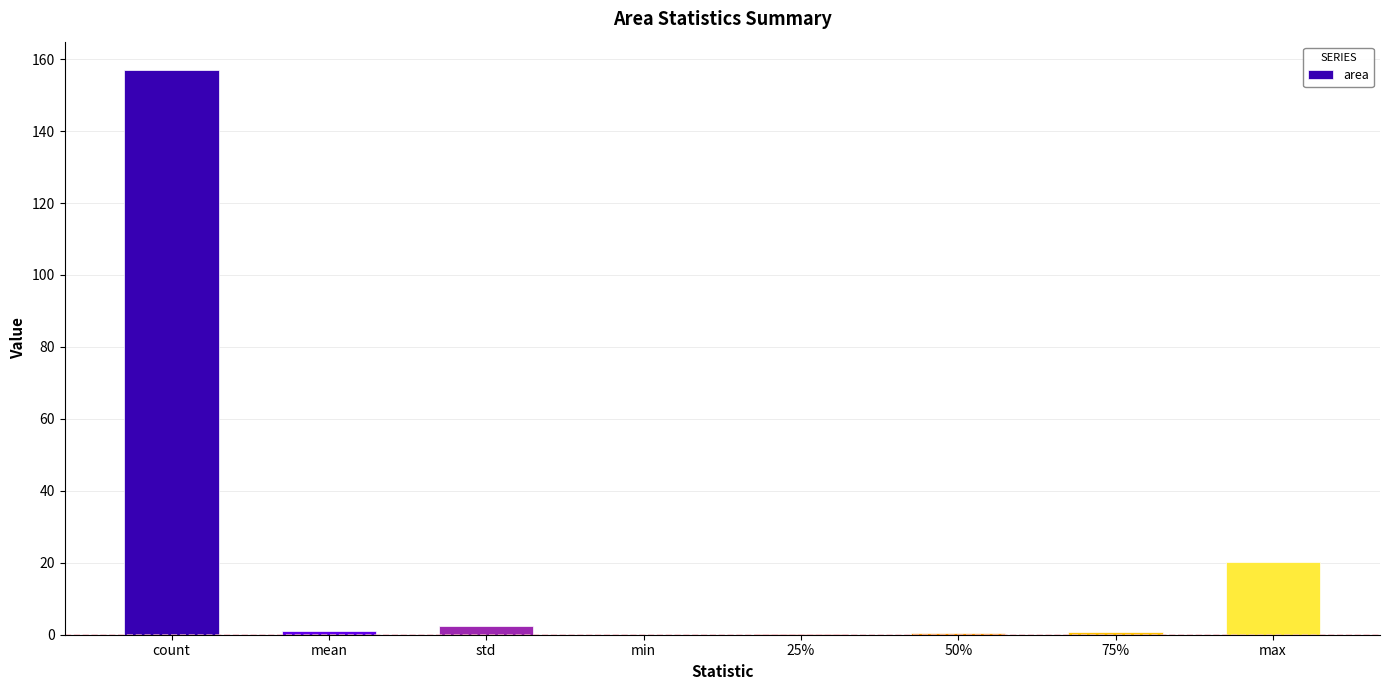

What is the change in value from count to mean?

-156.0